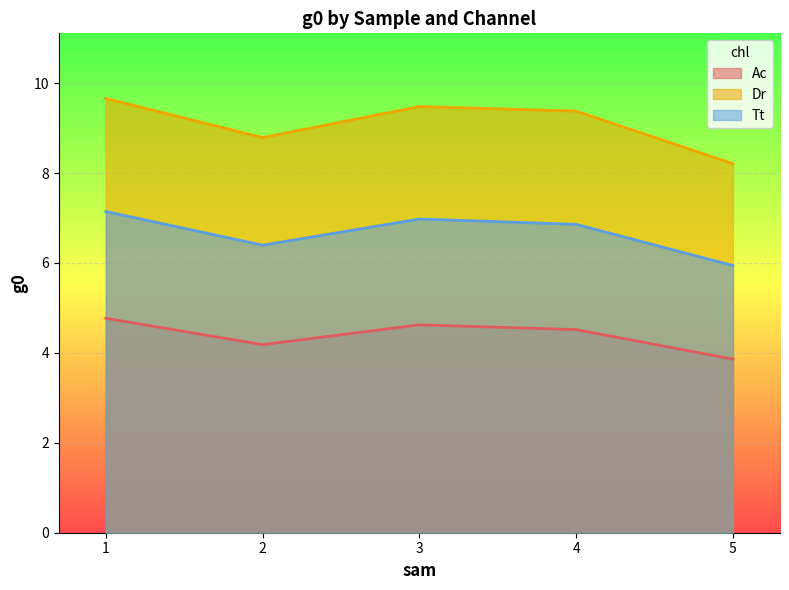

At 1, list the series in order from largest to smallest.

Dr, Tt, Ac